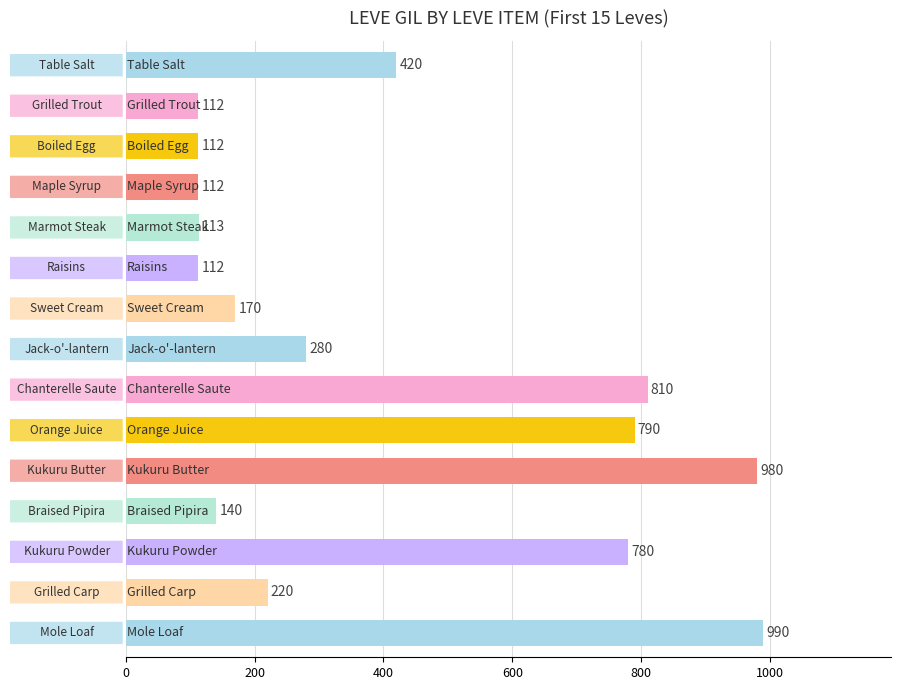

What is the value of the 2nd bar from the top?

112